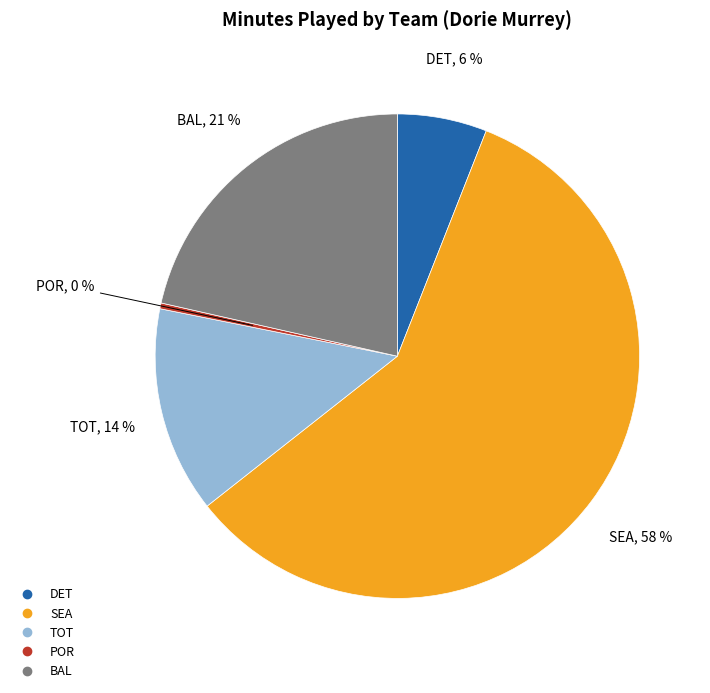

What percentage is the DET slice, to the nearest percent?

6%